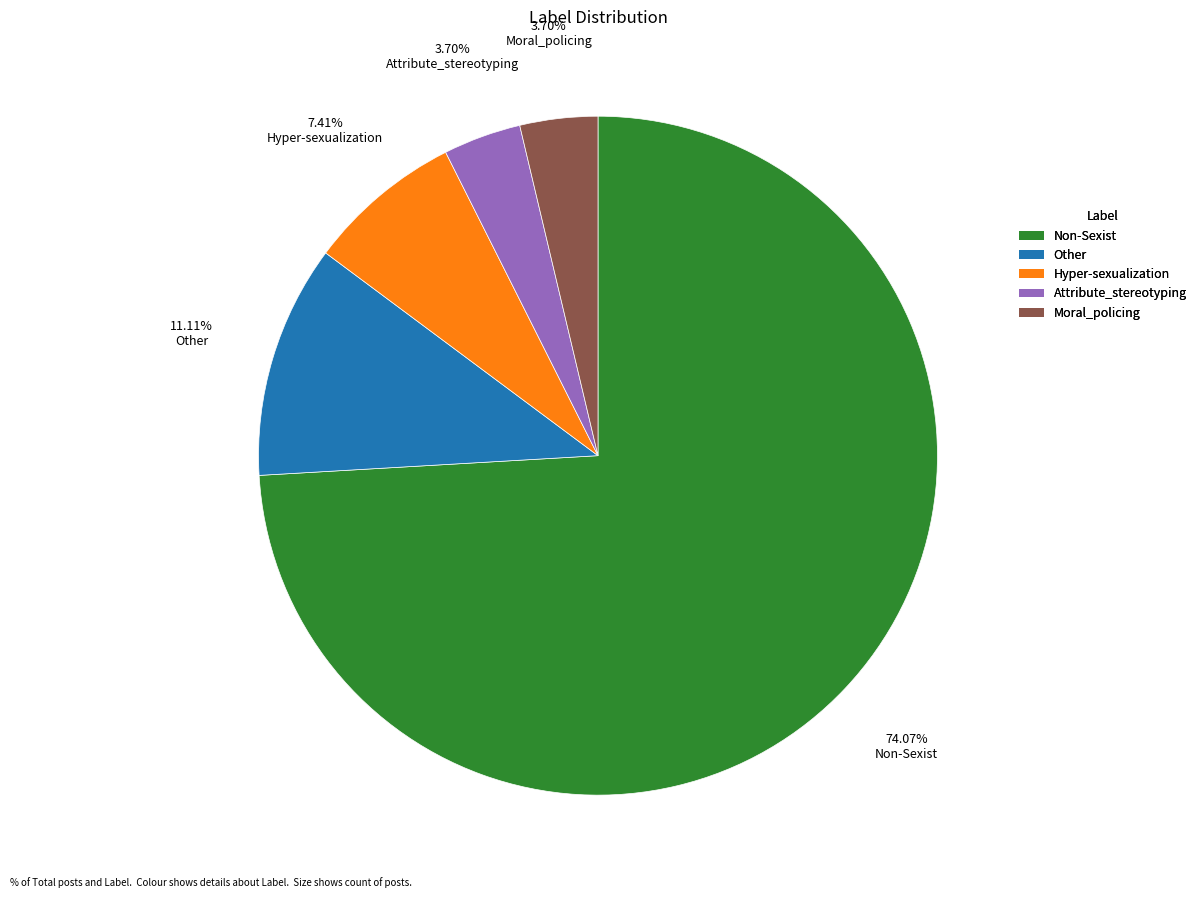

Does any single category account for the majority?

Yes